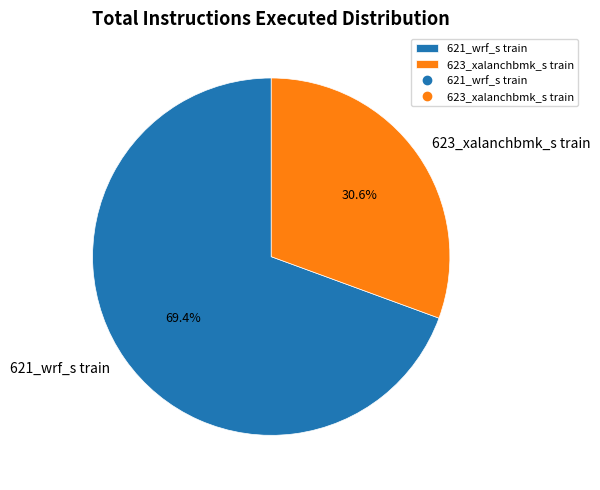

Approximately how many times larger is the value at 623_xalanchbmk_s train compared to 621_wrf_s train?

0.4